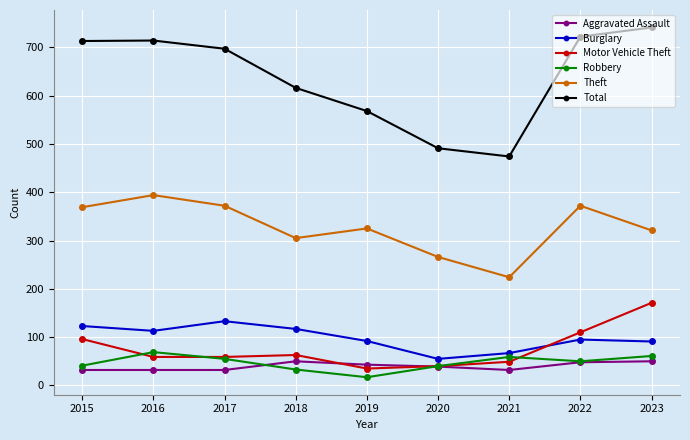

At which category does Burglary reach its first local peak?

2017